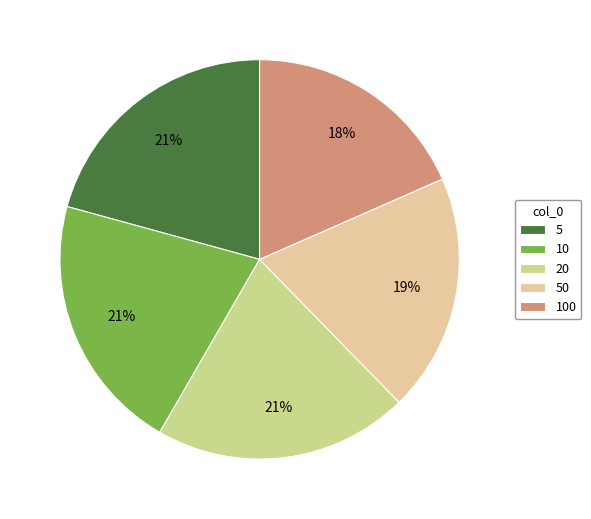

Combined, do 50 and 20 account for over 50%?

No